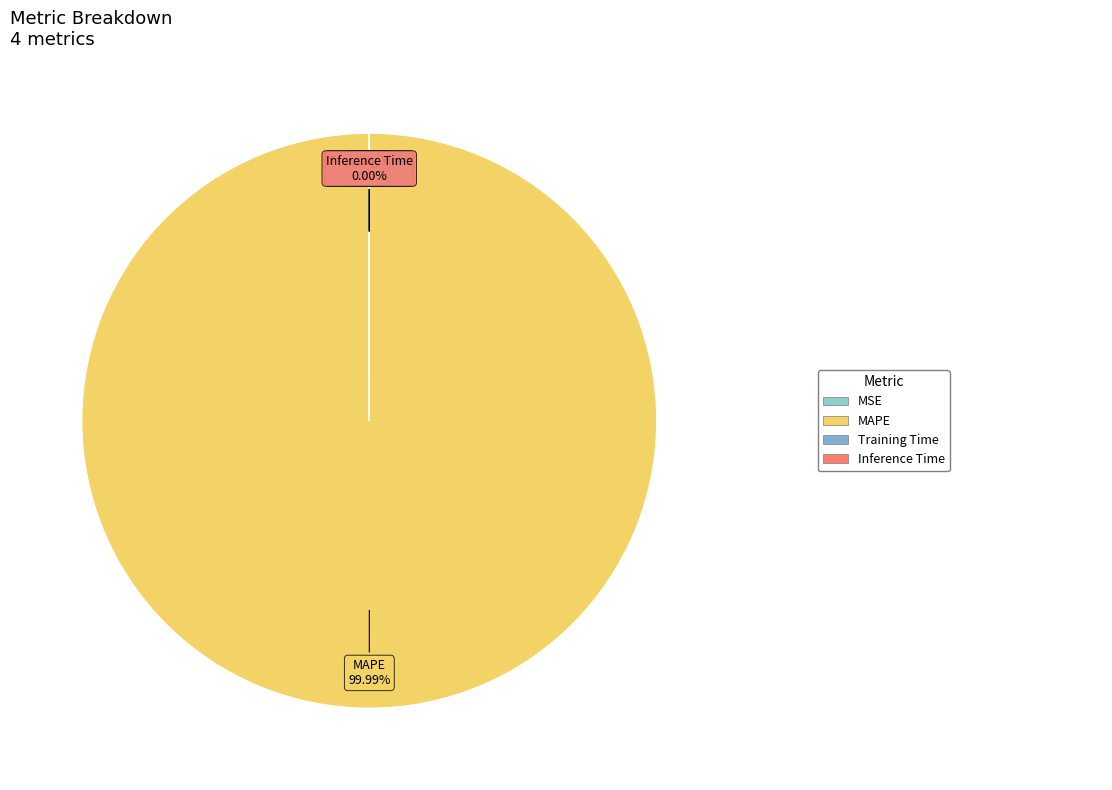

Is it true that MSE is 1% of the pie?

False